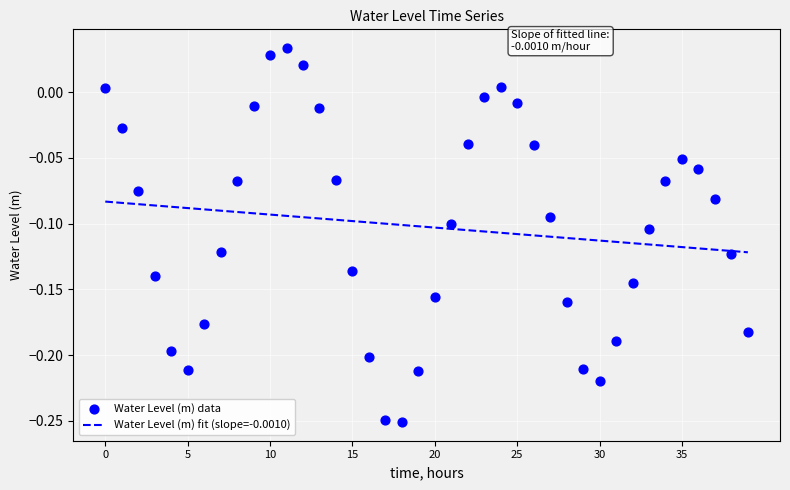

At which category is the sum across all series the highest?

11